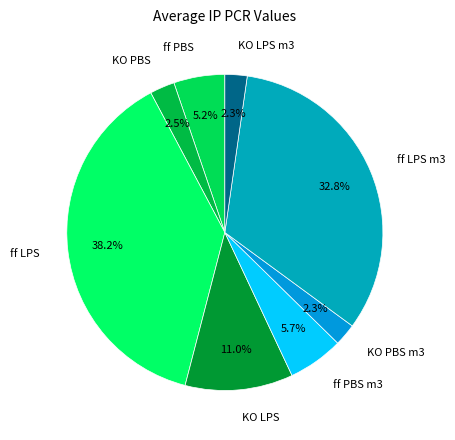

Combined, do ff LPS m3 and ff PBS account for over 50%?

No